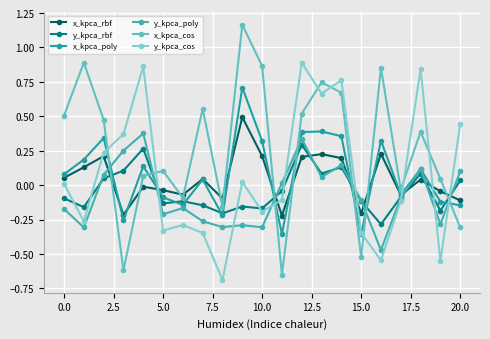

What is the lowest value of the y_kpca_rbf series?

-0.3